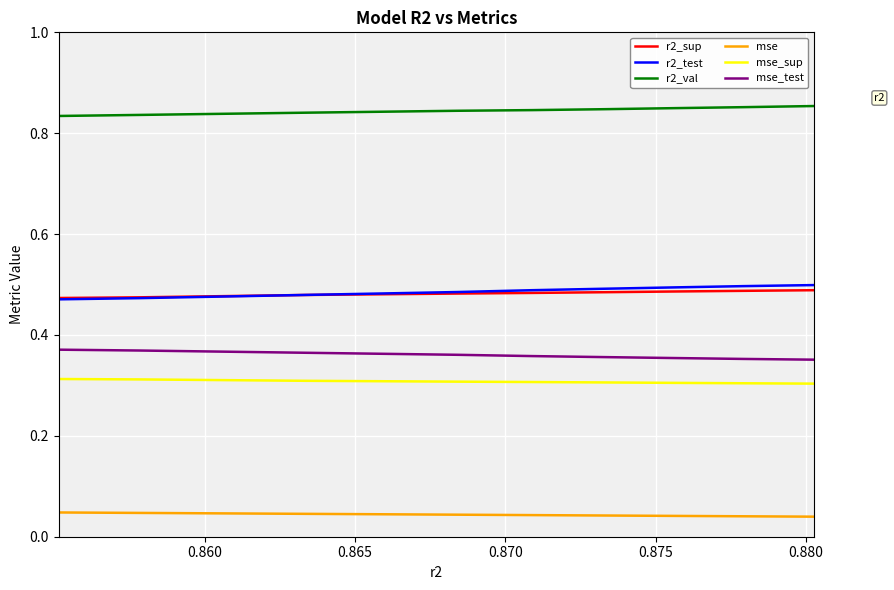

At how many categories does at least one series exceed 0?

10